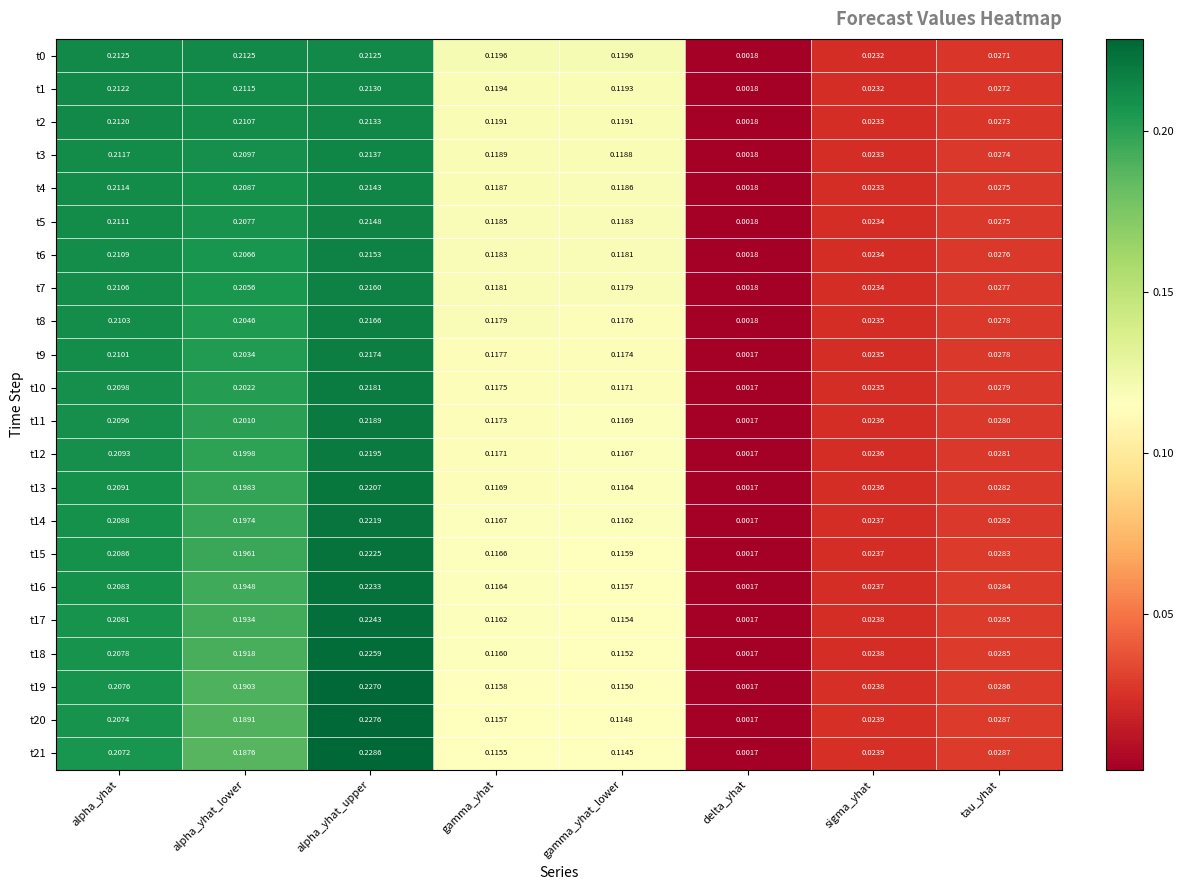

At which category does the chart reach its minimum across all series?

delta_yhat